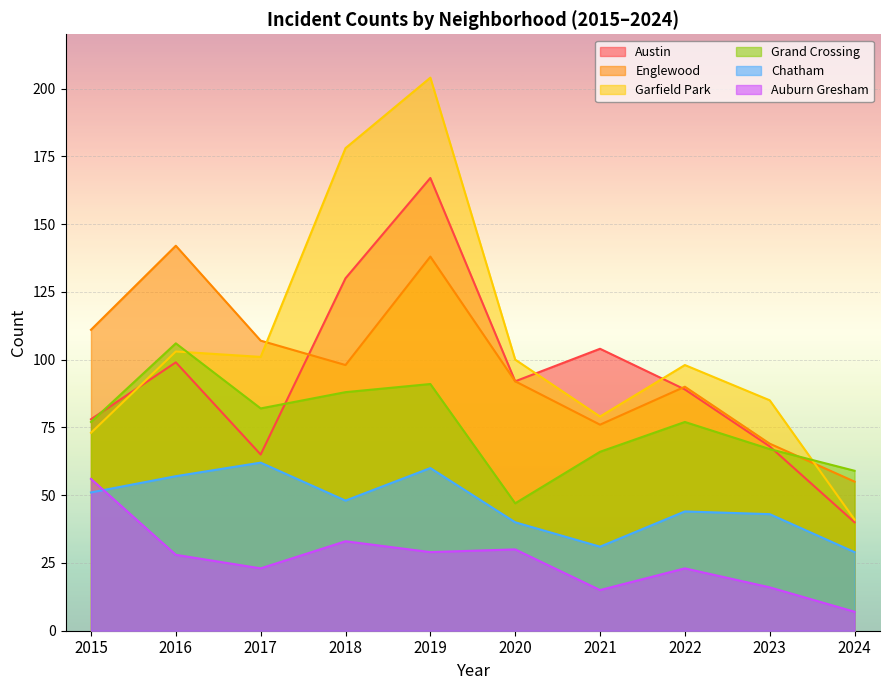

The Garfield Park series shows 204 at 2019. True or false?

True